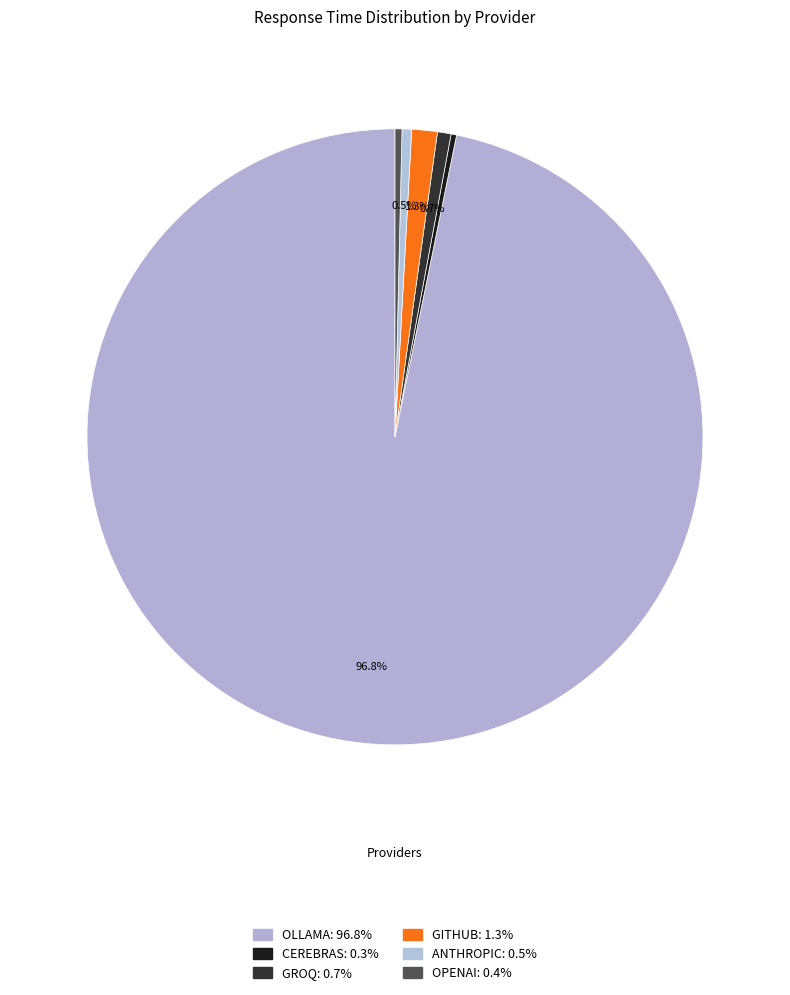

What percentage do GROQ and GITHUB together represent?

2.1%